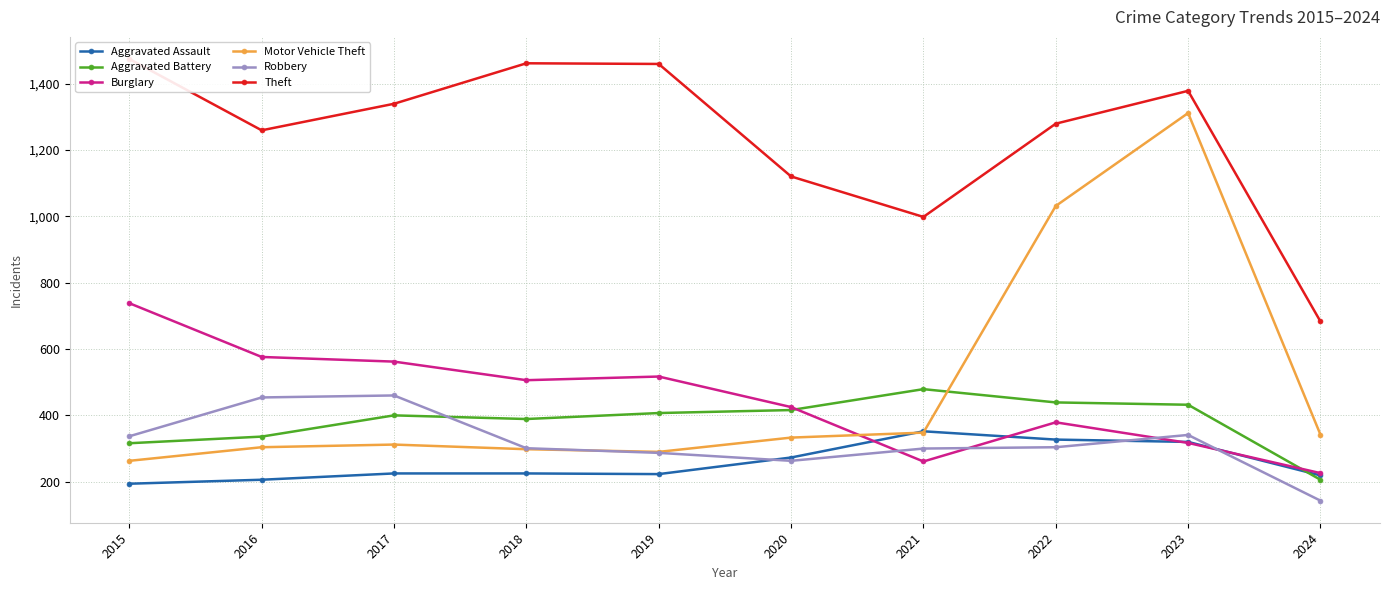

True or false: Burglary has a value of 200 at 2023.

False